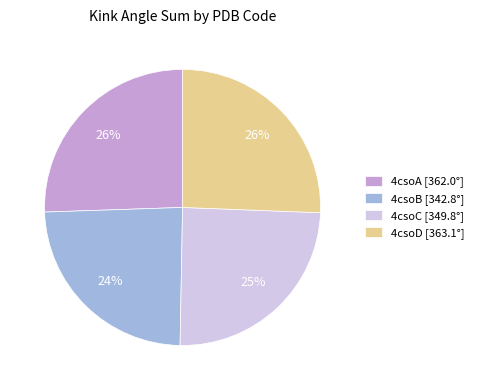

Combined, do 4csoC [349.8°] and 4csoB [342.8°] account for over 50%?

No